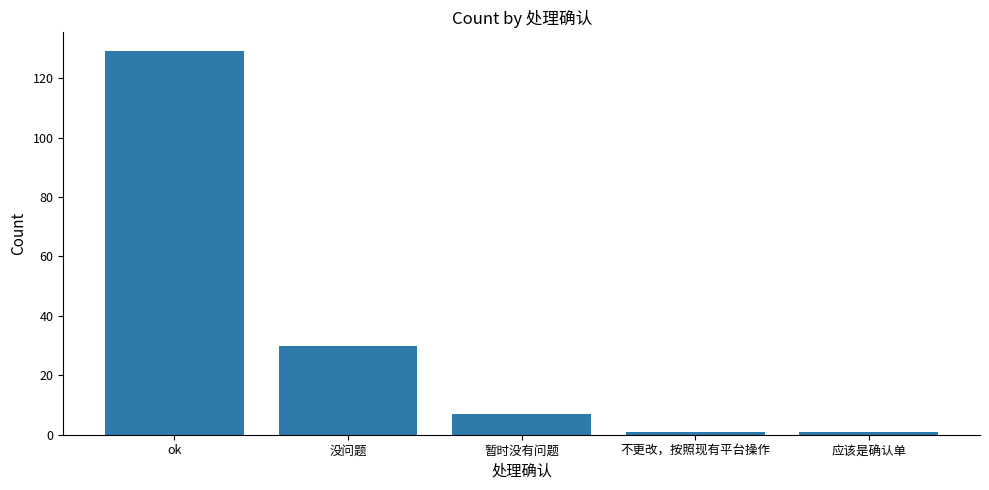

How many data points are less than 7?

2